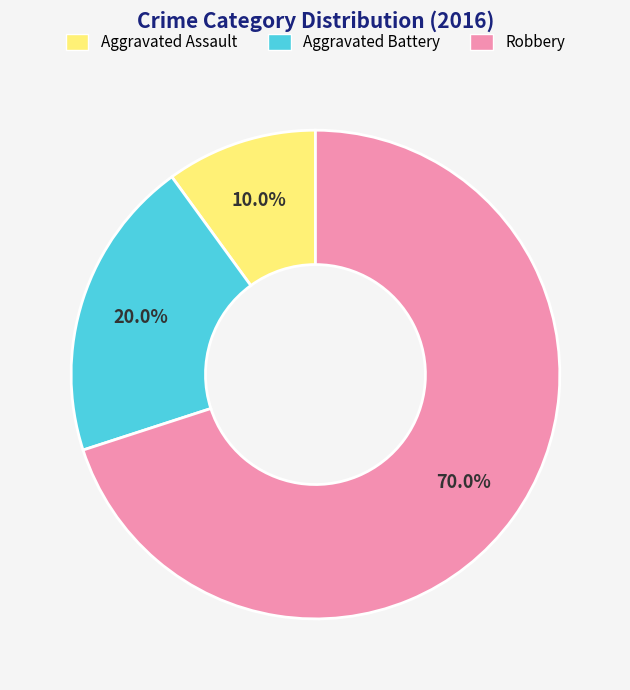

To the nearest percent, what percentage of the pie is Robbery?

70%